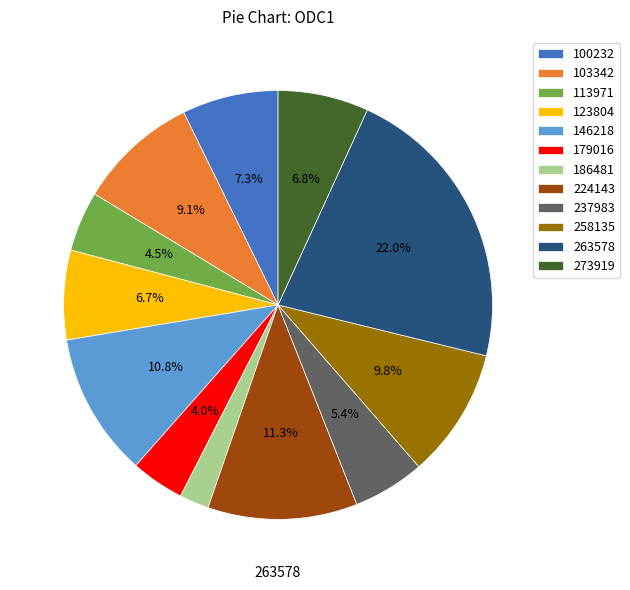

What is the largest slice in the pie chart?

263578